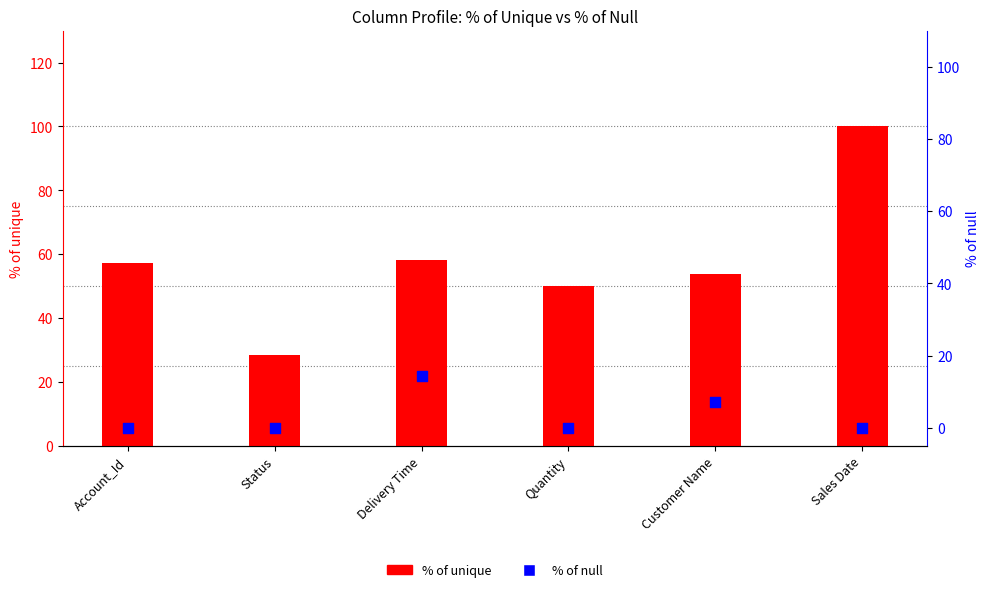

At which category is the sum across all series the highest?

Sales Date